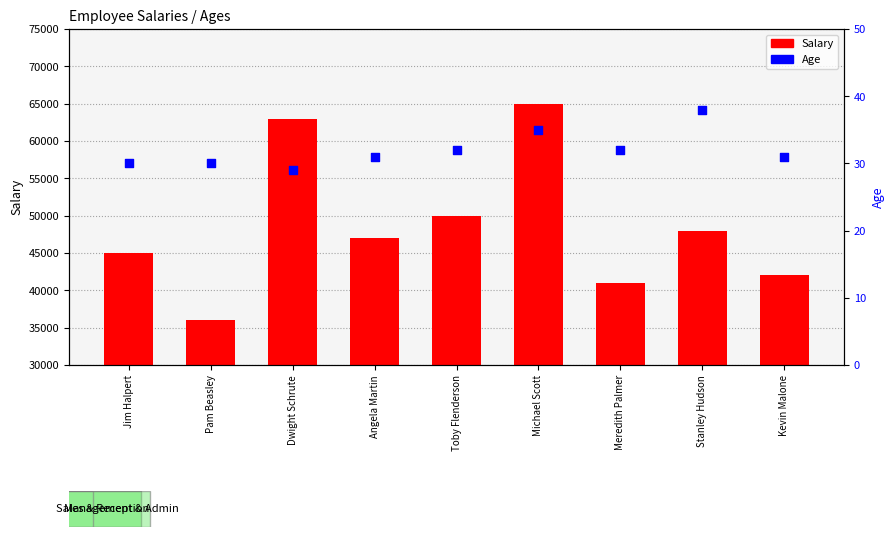

Is the value of Age at Kevin Malone greater than the value of Salary at Kevin Malone?

No